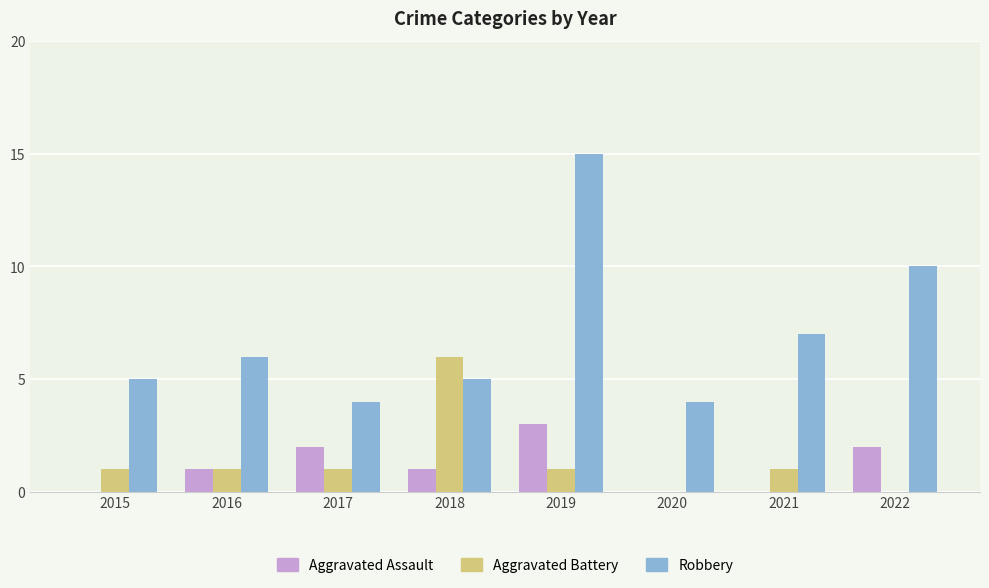

What is the maximum value for Aggravated Assault?

3